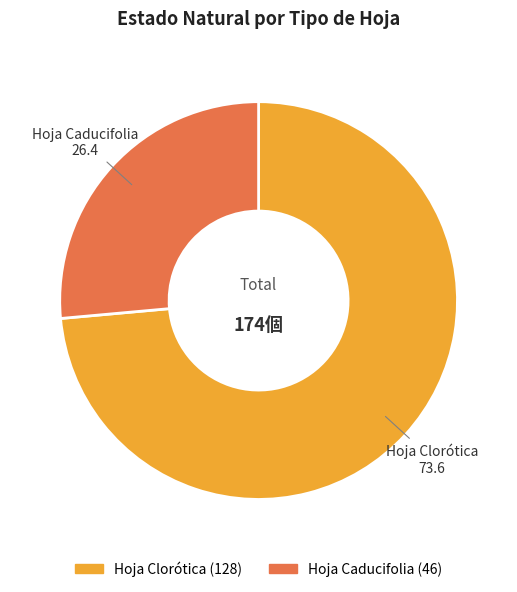

Rank the categories by value from highest to lowest.

Hoja Clorótica, Hoja Caducifolia